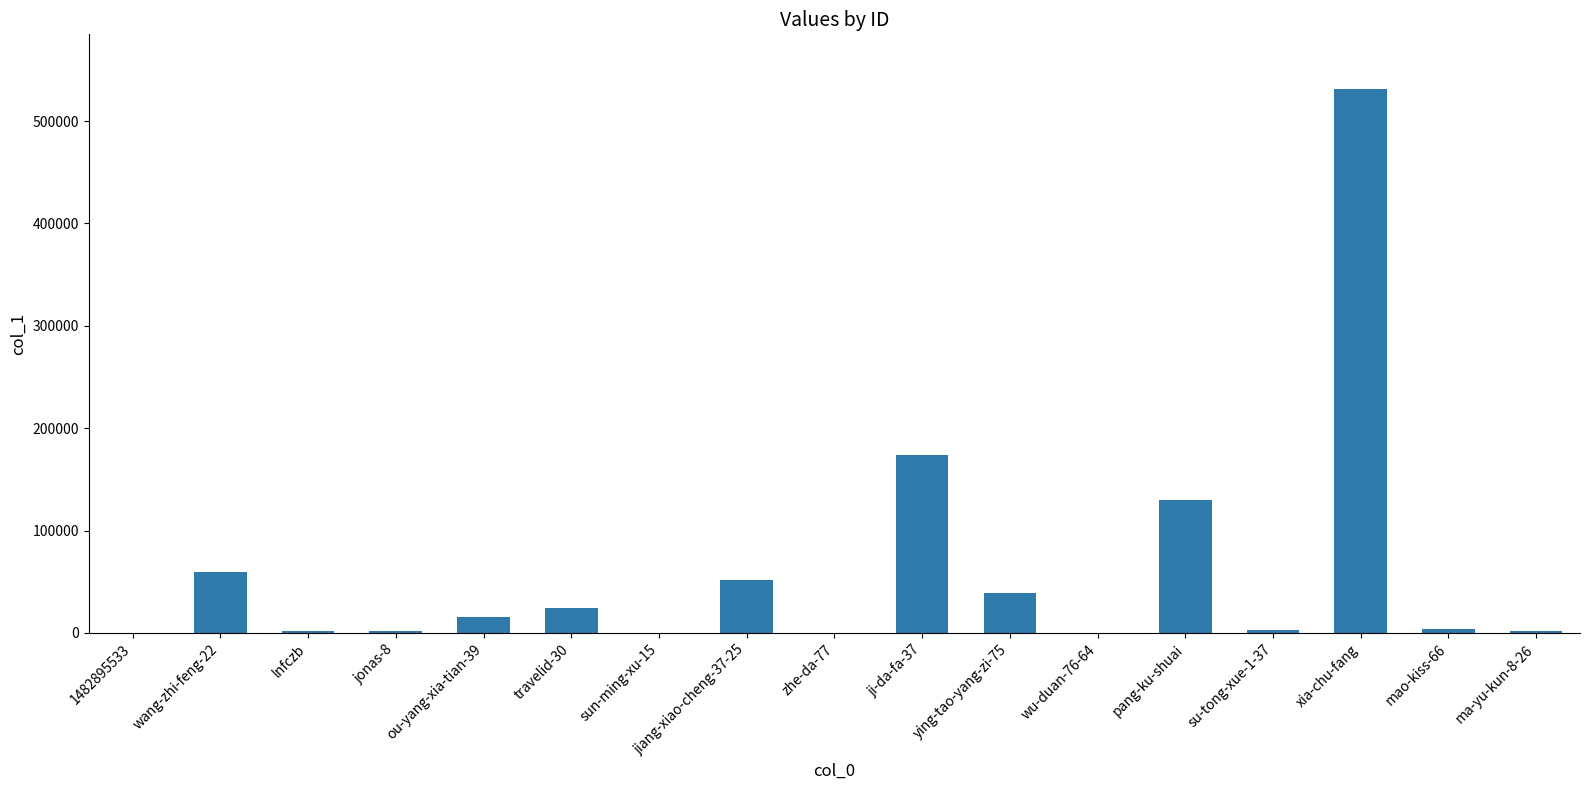

At which category does the chart reach its peak across all series?

xia-chu-fang